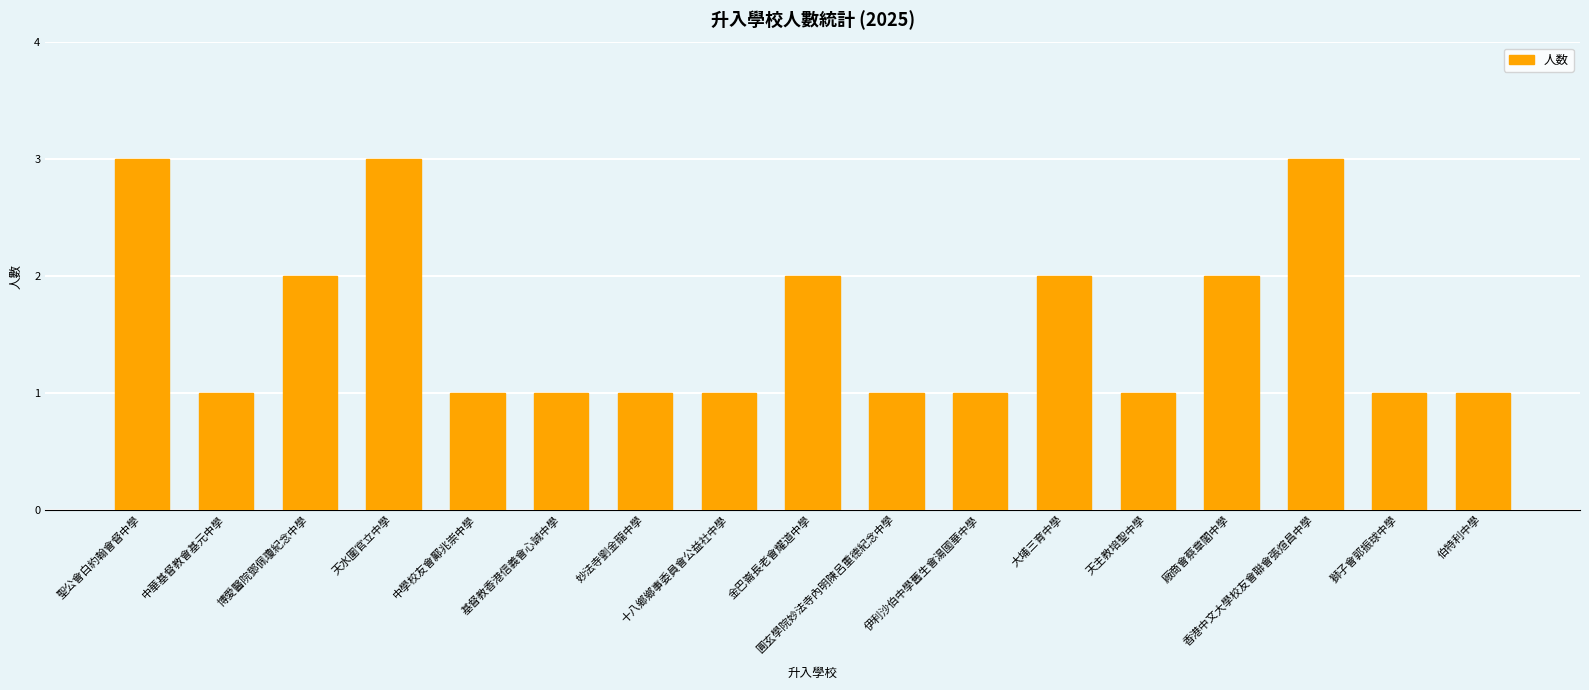

What is the change in value from 博愛醫院鄧佩瓊紀念中學 to 天水圍官立中學?

+1